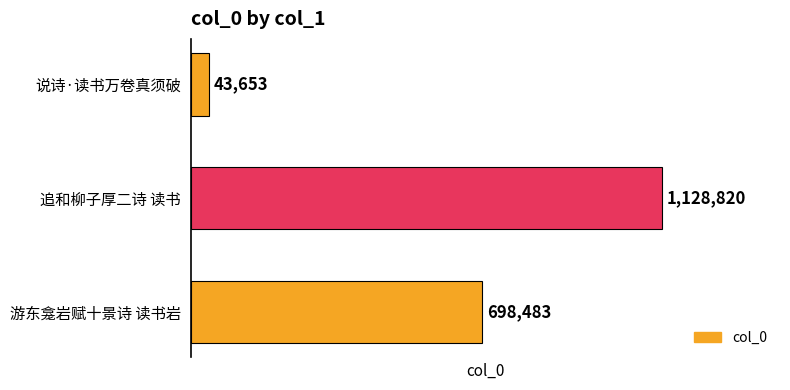

What is the smallest value displayed?

43653